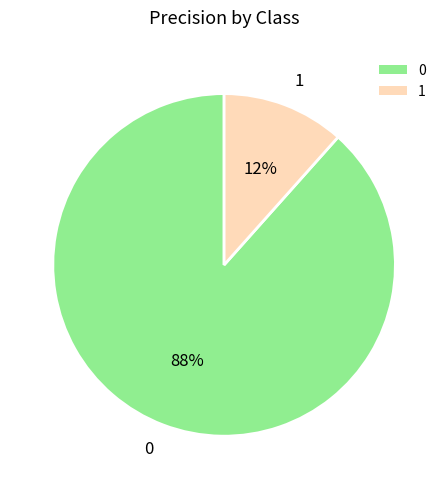

Is there any slice that represents more than half of the pie?

Yes